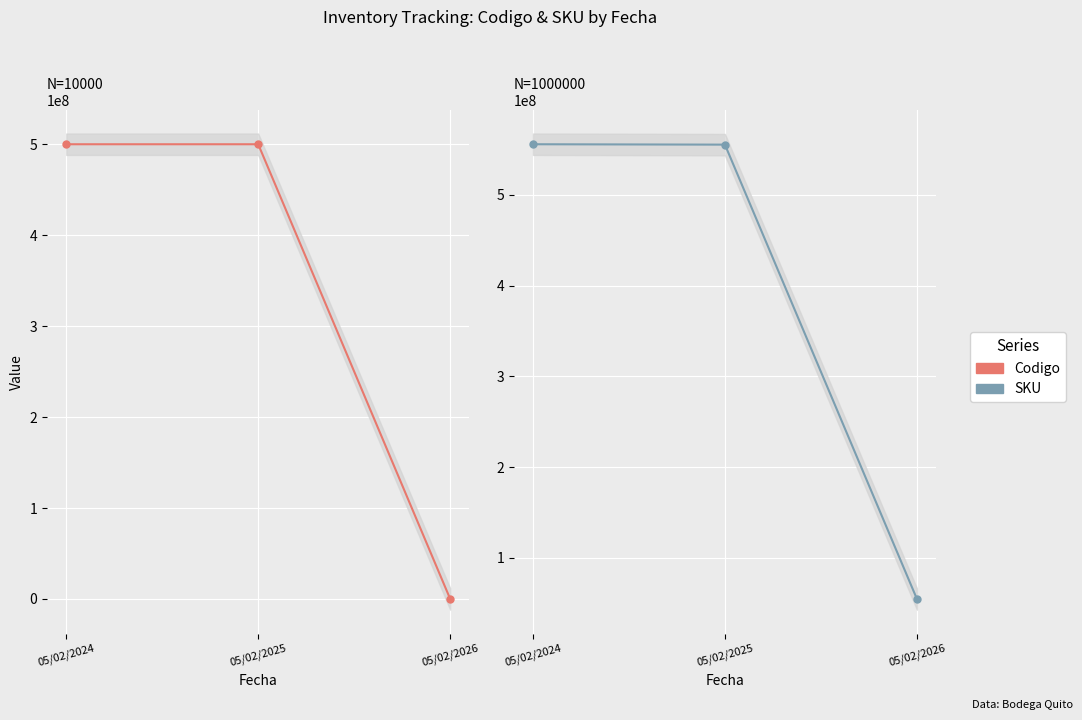

At how many categories does at least one series exceed 242240897?

2